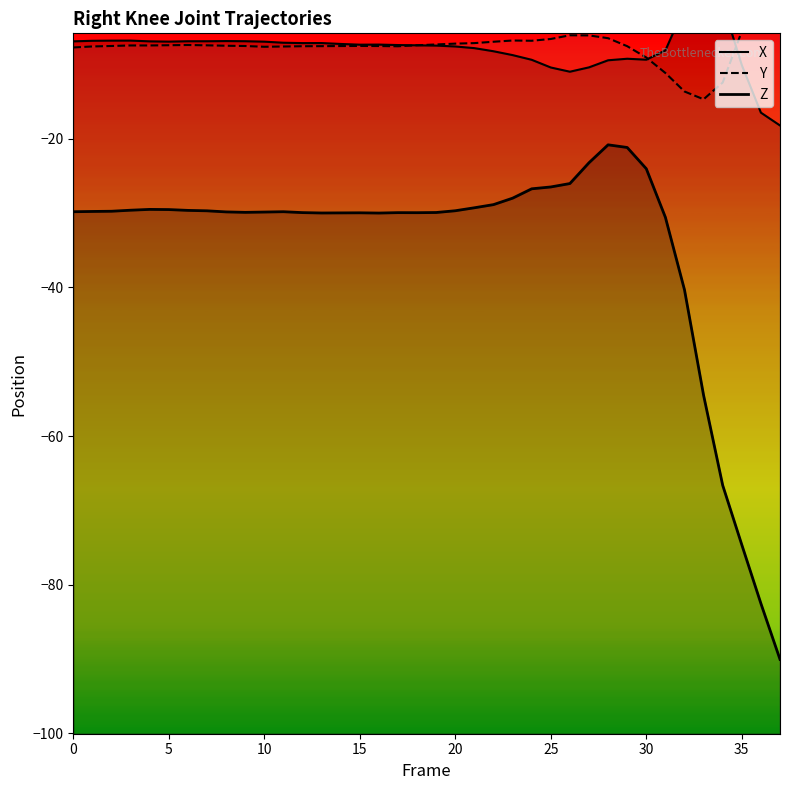

At which label is Y closest to -4?

35